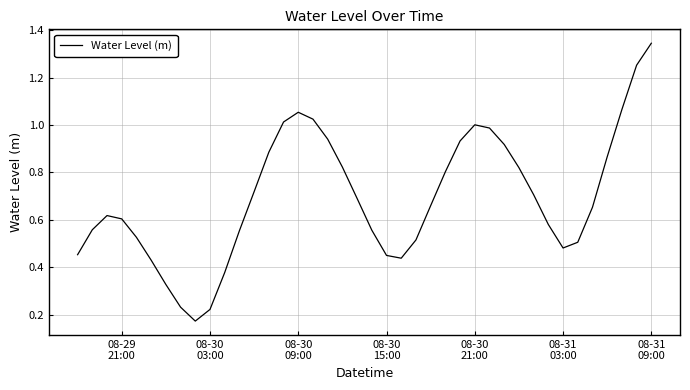

What is the difference between the maximum and minimum values?

1.2